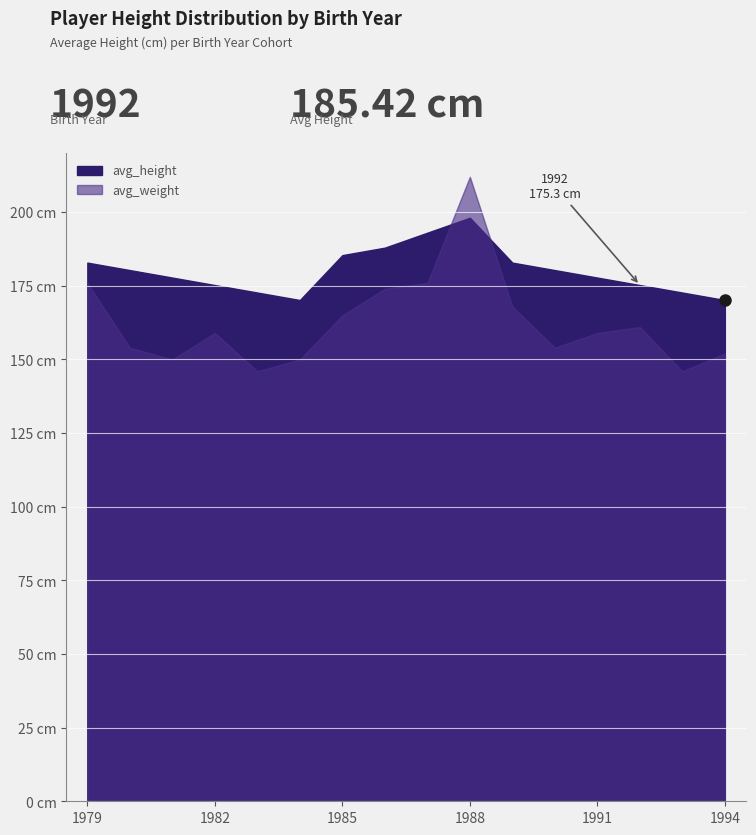

Which series has the largest range (max minus min)?

avg_weight